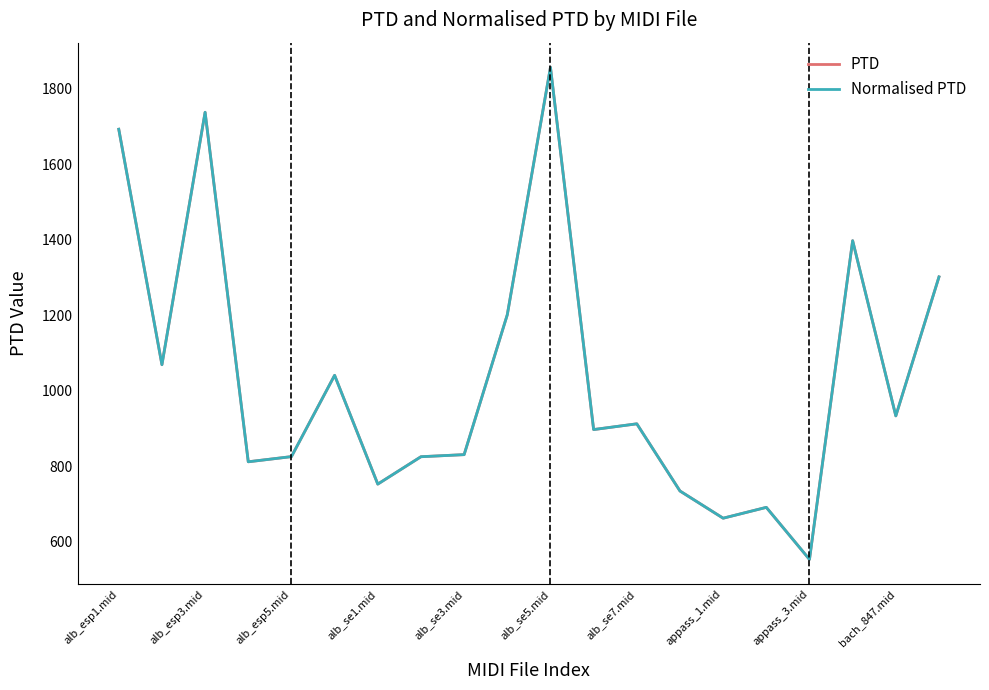

Does the chart have visible grid lines?

No